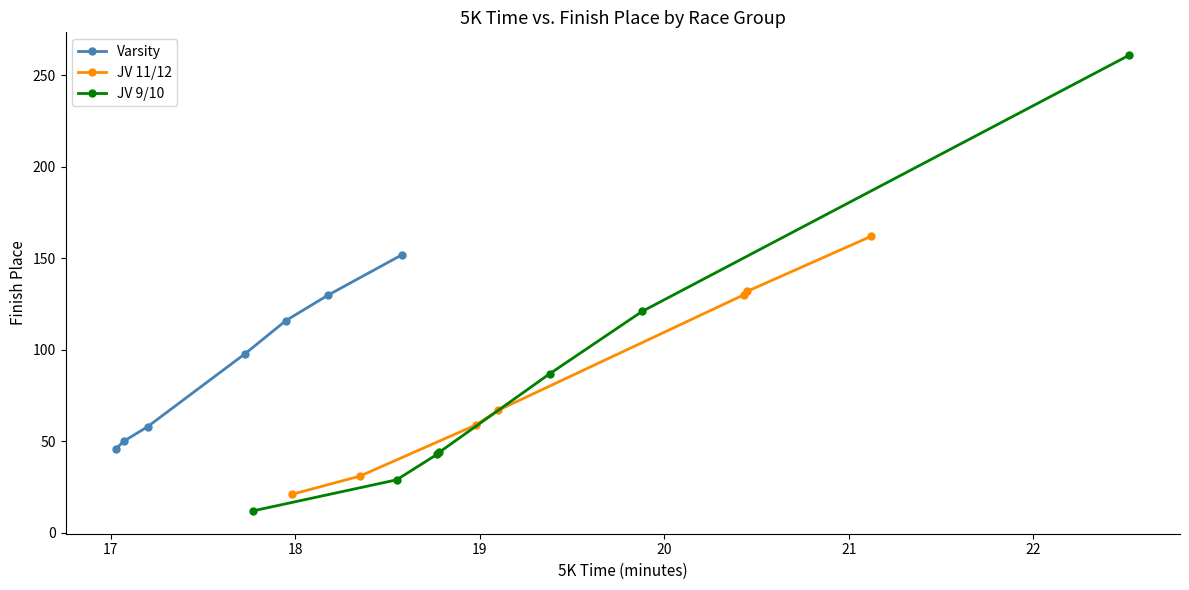

Which series has the largest total across all categories?

Varsity